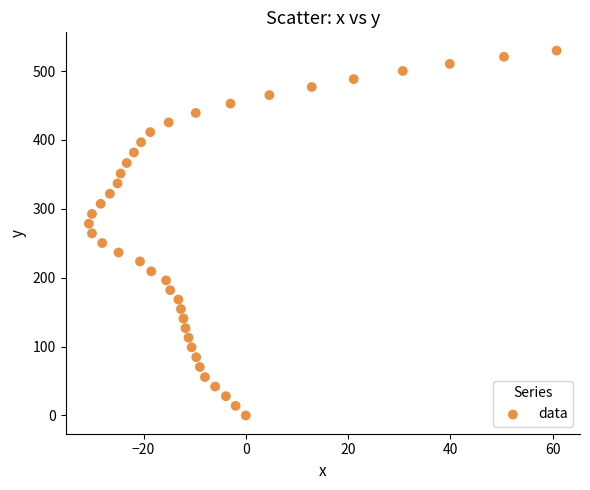

What is the range of Y values (max minus min)?

529.7